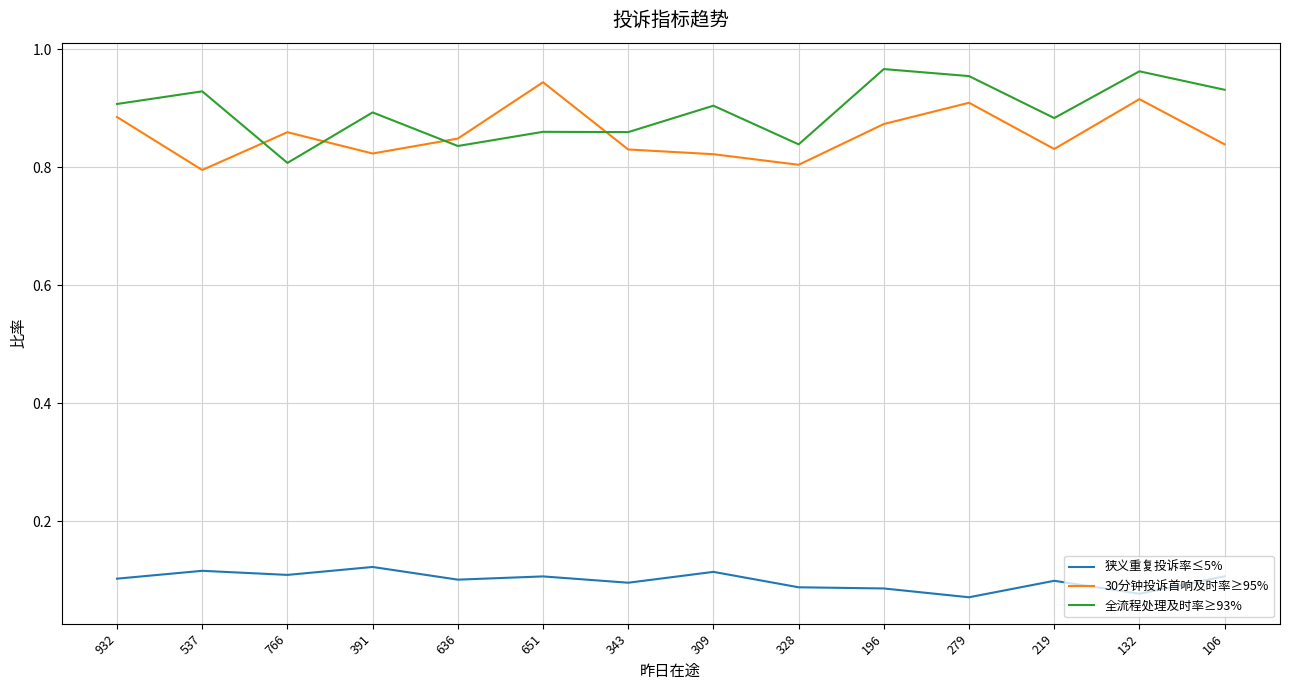

Rank the series at 766 from highest to lowest value.

30分钟投诉首响及时率≥95%, 全流程处理及时率≥93%, 狭义重复投诉率≤5%